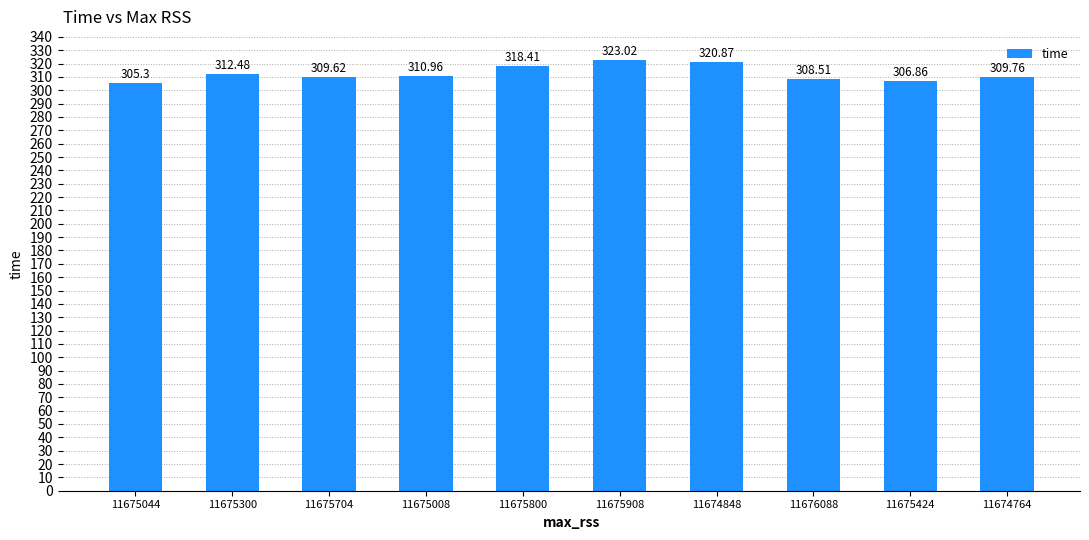

Reading left to right, what are all the values shown in this chart?

11675044=305.3	11675300=312.5	11675704=309.6	11675008=311.0	11675800=318.4	11675908=323.0	11674848=320.9	11676088=308.5	11675424=306.9	11674764=309.8